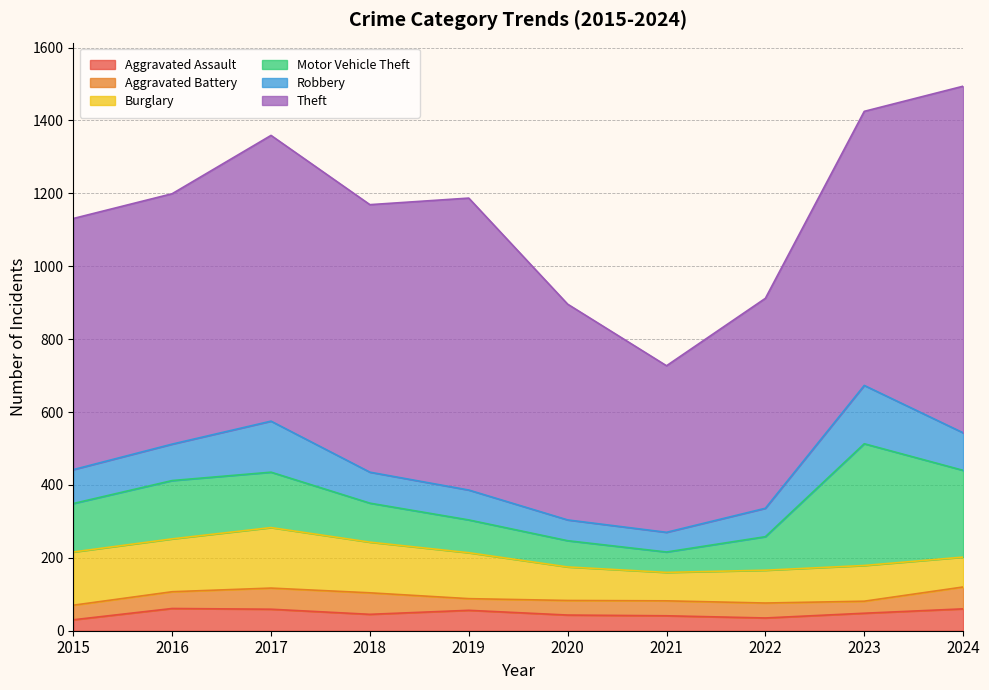

At which label does Aggravated Assault first exceed 48?

2016